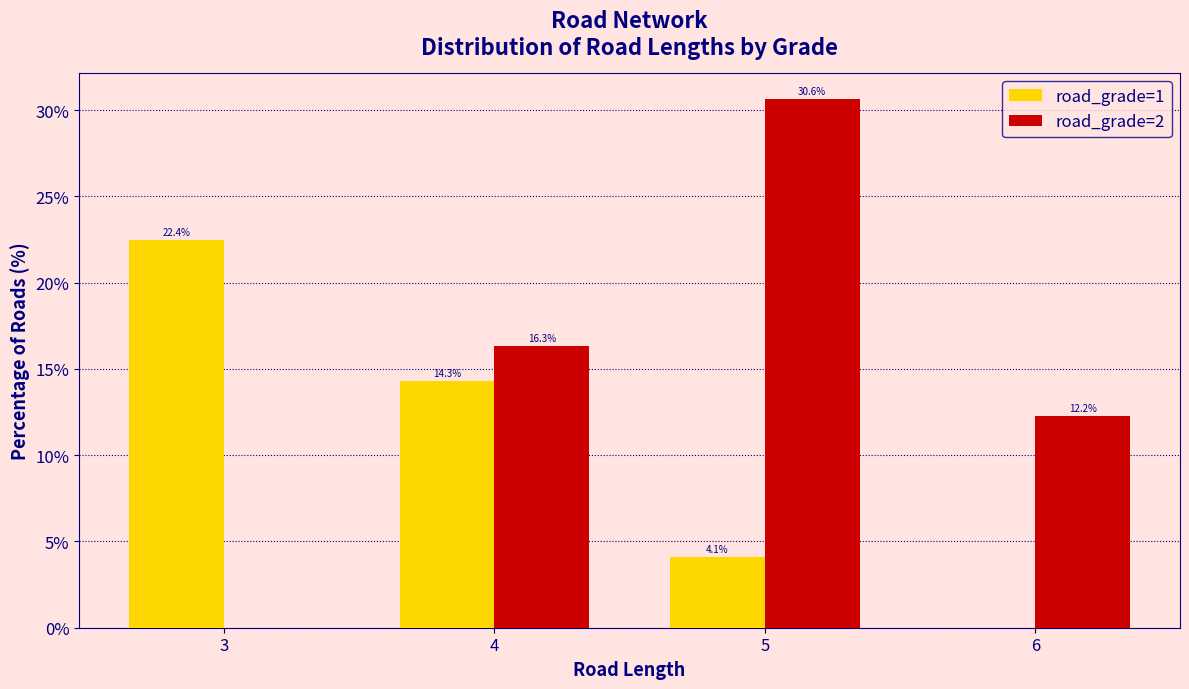

At which label does road_grade=1 reach its peak?

3